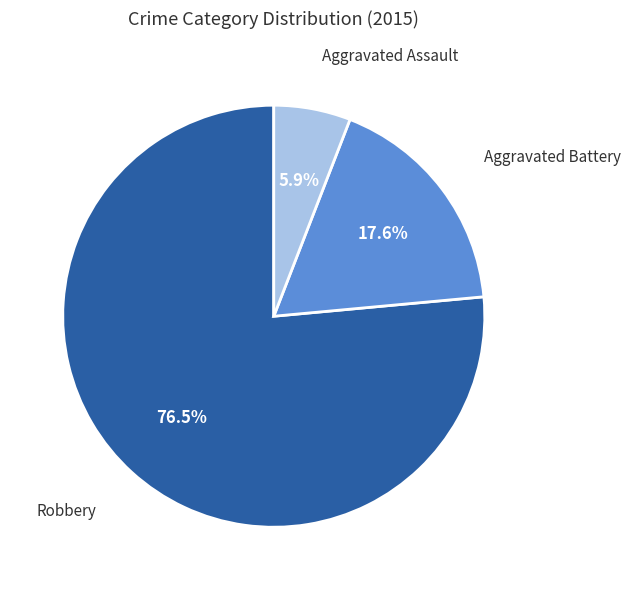

What is the smallest slice in the pie chart?

Aggravated Assault